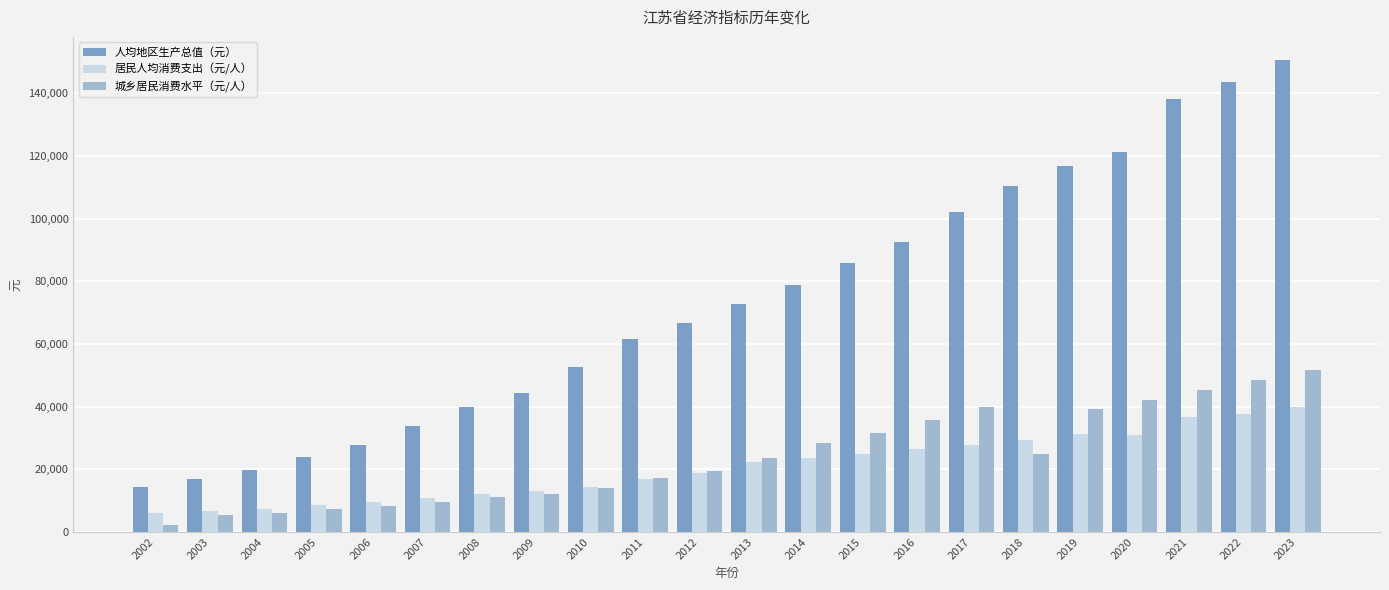

What is the difference between the maximum and second lowest values in the 居民人均消费支出（元/人） series?

33195.8